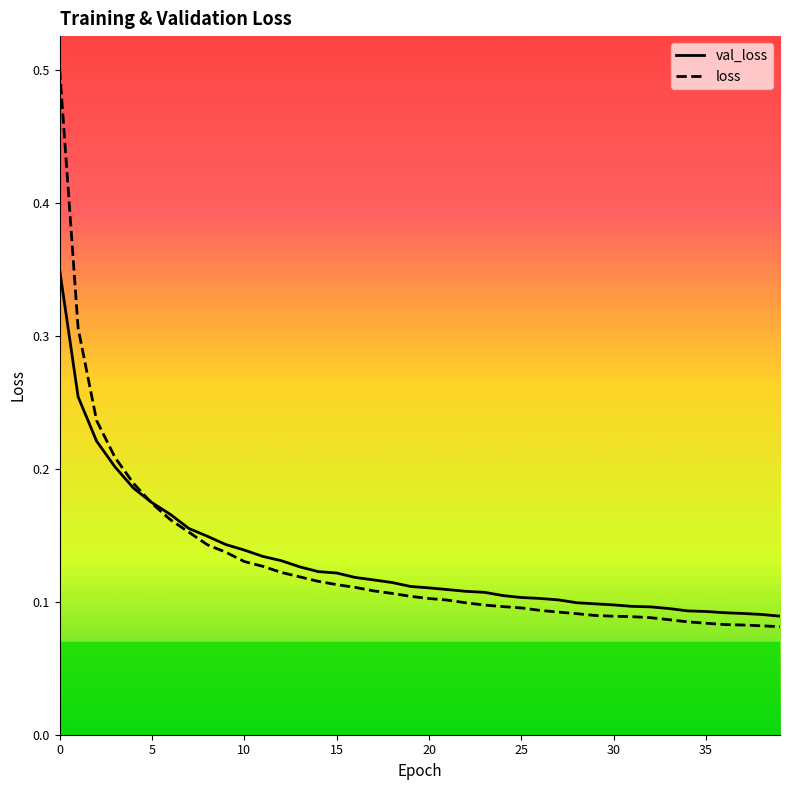

What are all the series names shown in the legend?

val_loss, loss